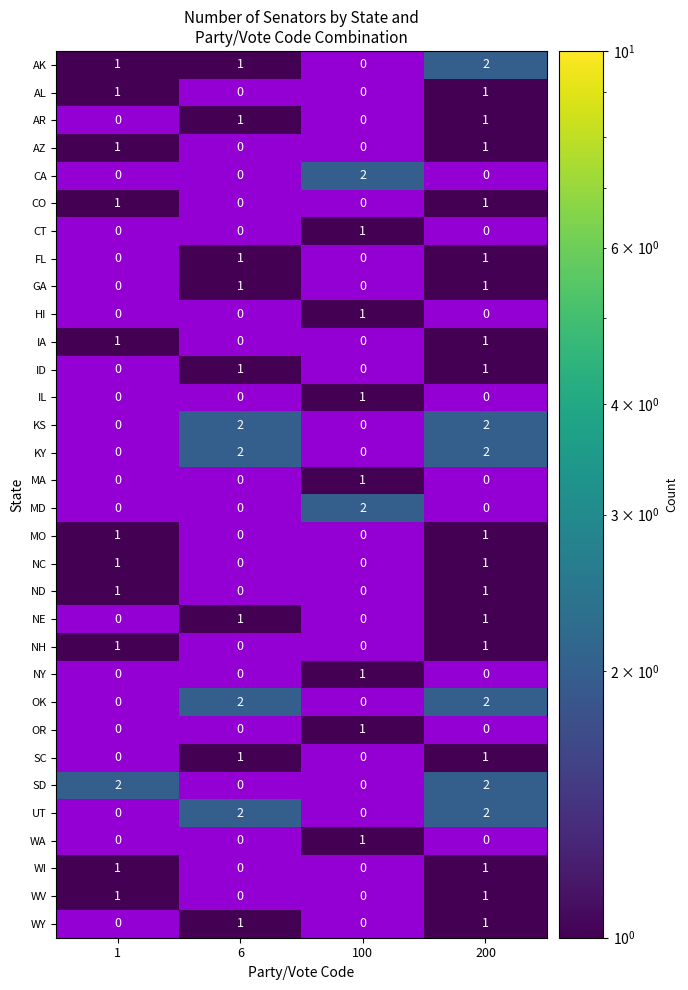

The AZ series shows 1 at 200. True or false?

True